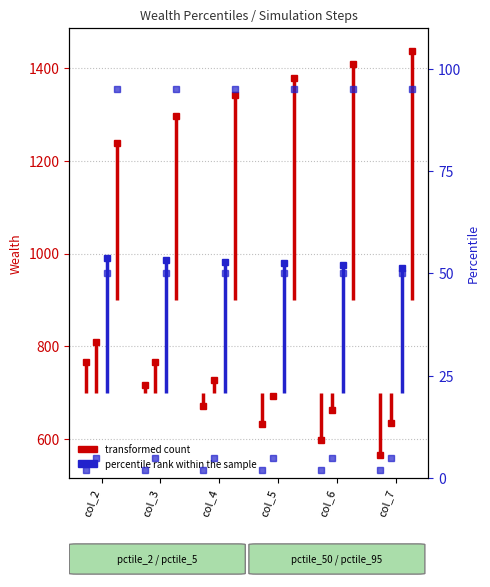

The Wealth_pctile_50 series shows 989.6 at col_3. True or false?

True